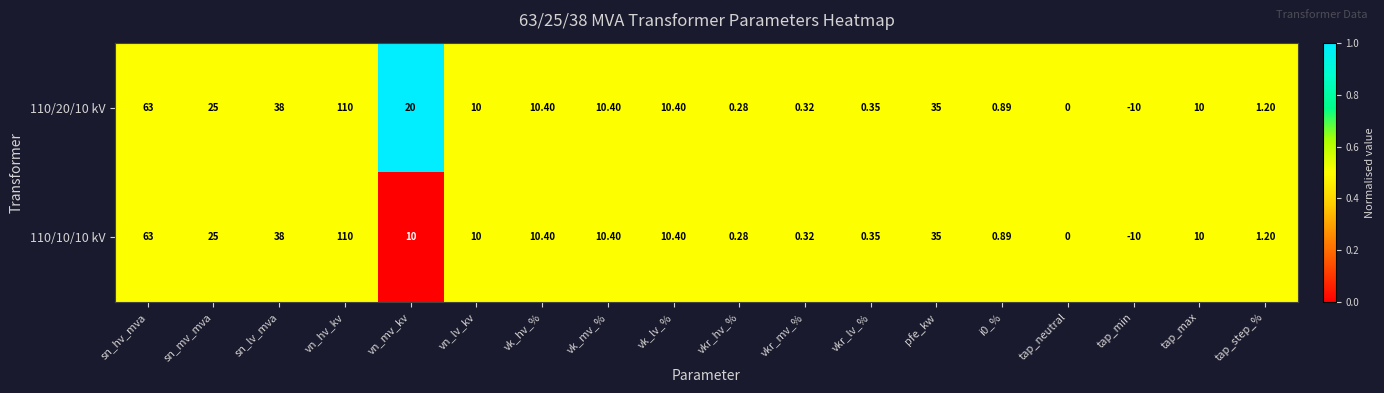

At which category is the sum across all series the highest?

vn_hv_kv